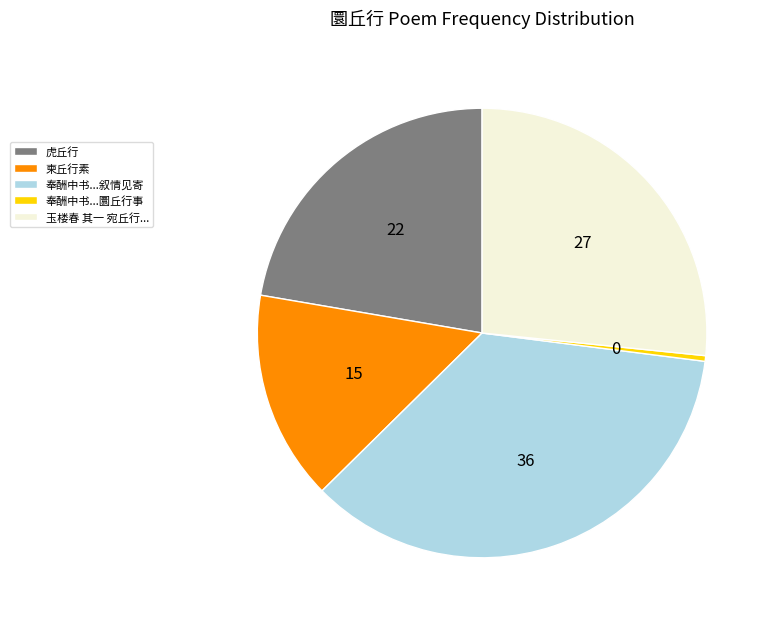

Which category has the smallest portion of the pie?

奉酬中书...圜丘行事